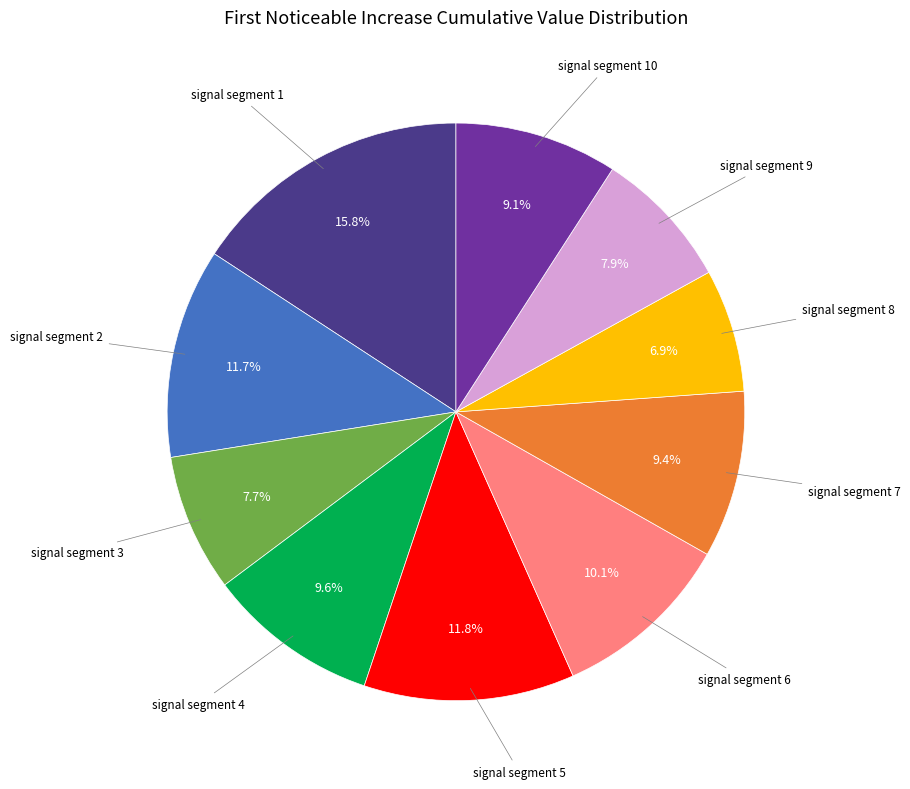

Does any single category account for the majority?

No